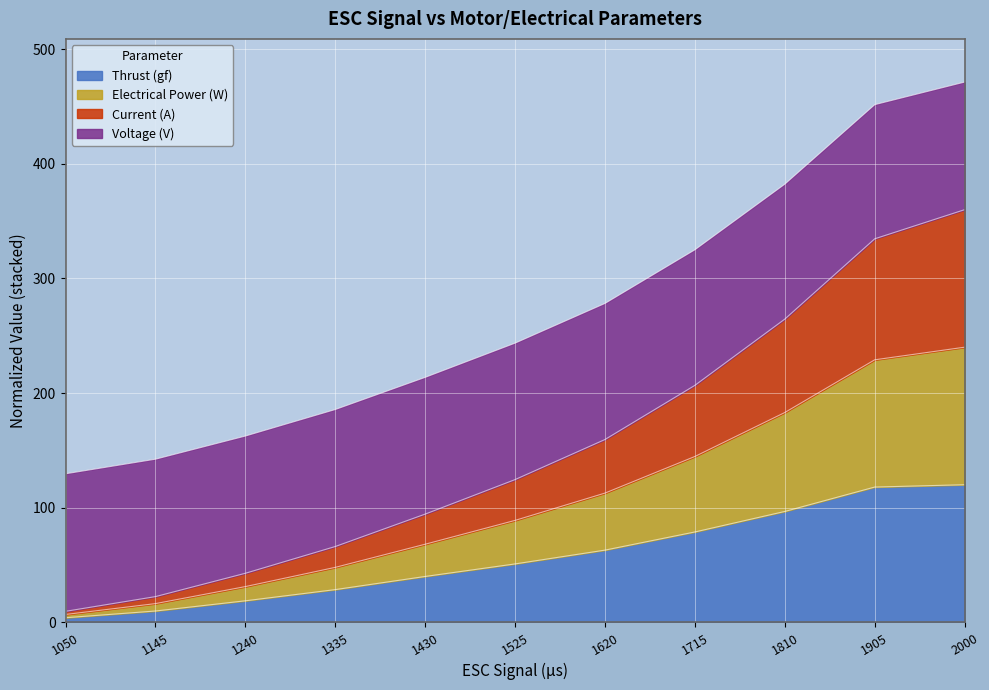

What are all the series names shown in the legend?

Thrust (gf), Electrical Power (W), Current (A), Voltage (V)